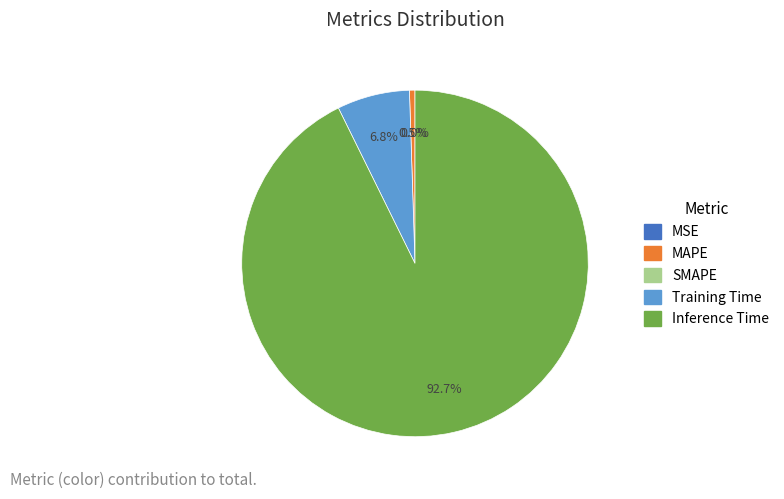

To the nearest percent, what is the difference between the largest and smallest slice percentages?

93%